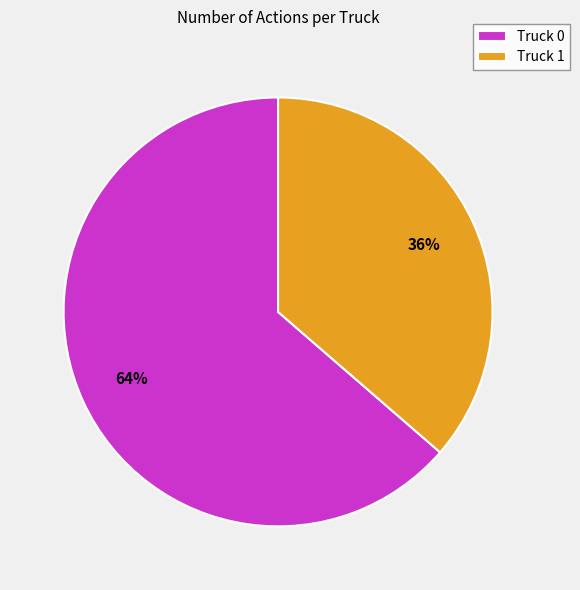

Is it true that Truck 1 is 36% of the pie?

True